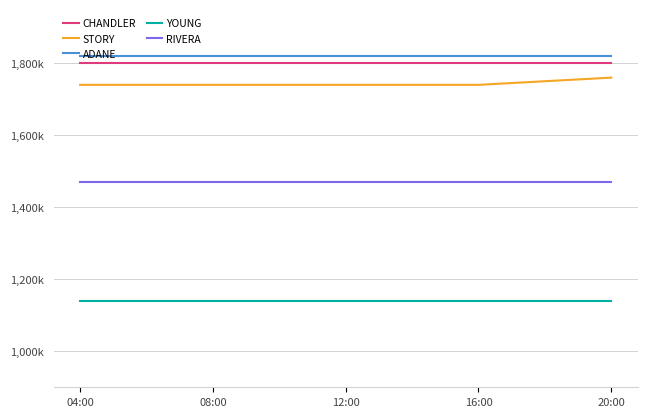

What are all the series names shown in the legend?

CHANDLER, STORY, ADANE, YOUNG, RIVERA